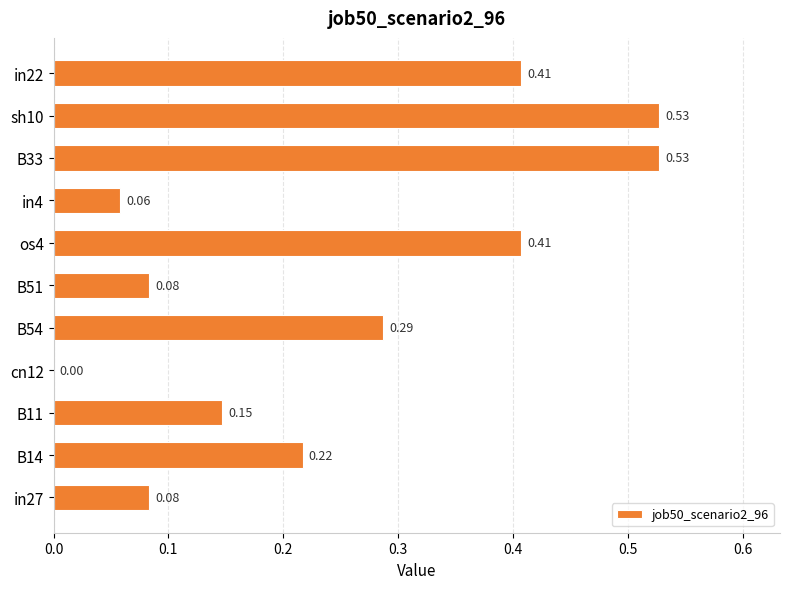

Between B11 and in27, which is larger?

B11